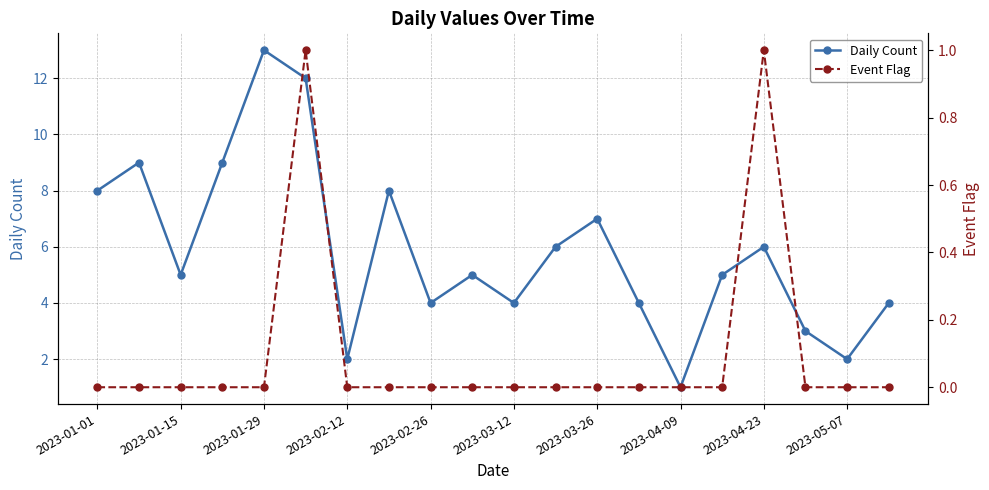

In Event Flag, how many points are higher than both neighbors (excluding endpoints)?

2